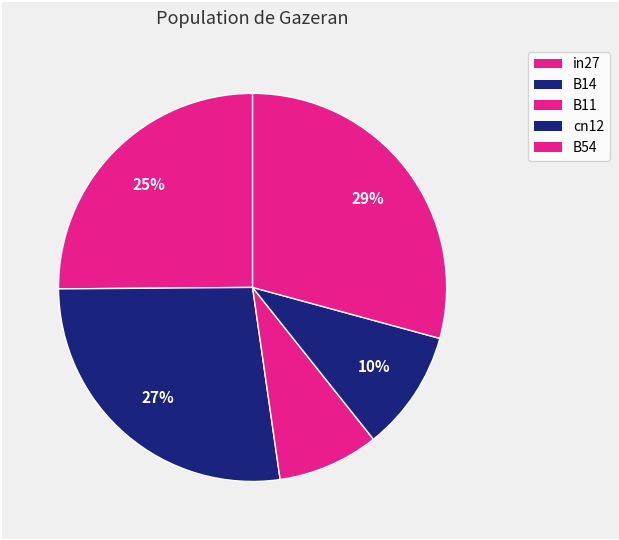

How many segments does this pie chart have?

5